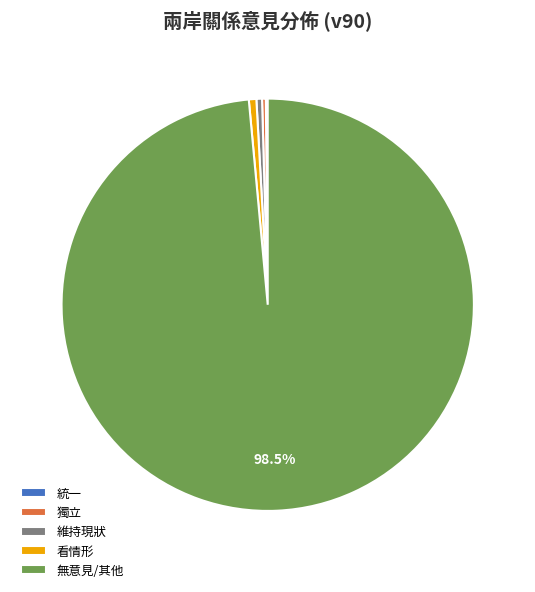

To the nearest percent, what is the average slice percentage?

20%